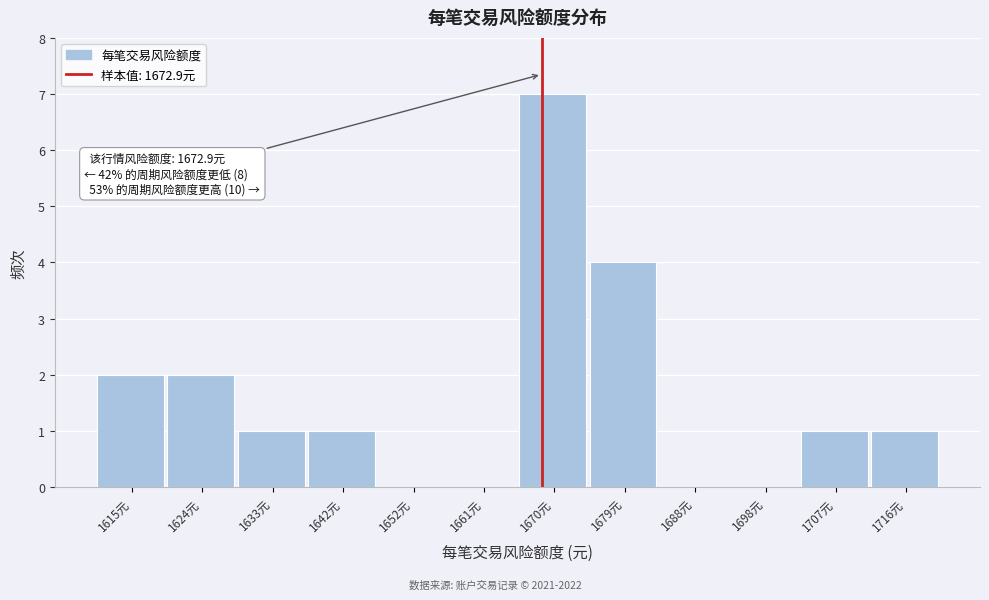

Reading left to right, transcribe all the data shown in this chart.

1615元=2	1624元=2	1633元=1	1642元=1	1652元=0	1661元=0	1670元=7	1679元=4	1688元=0	1698元=0	1707元=1	1716元=1